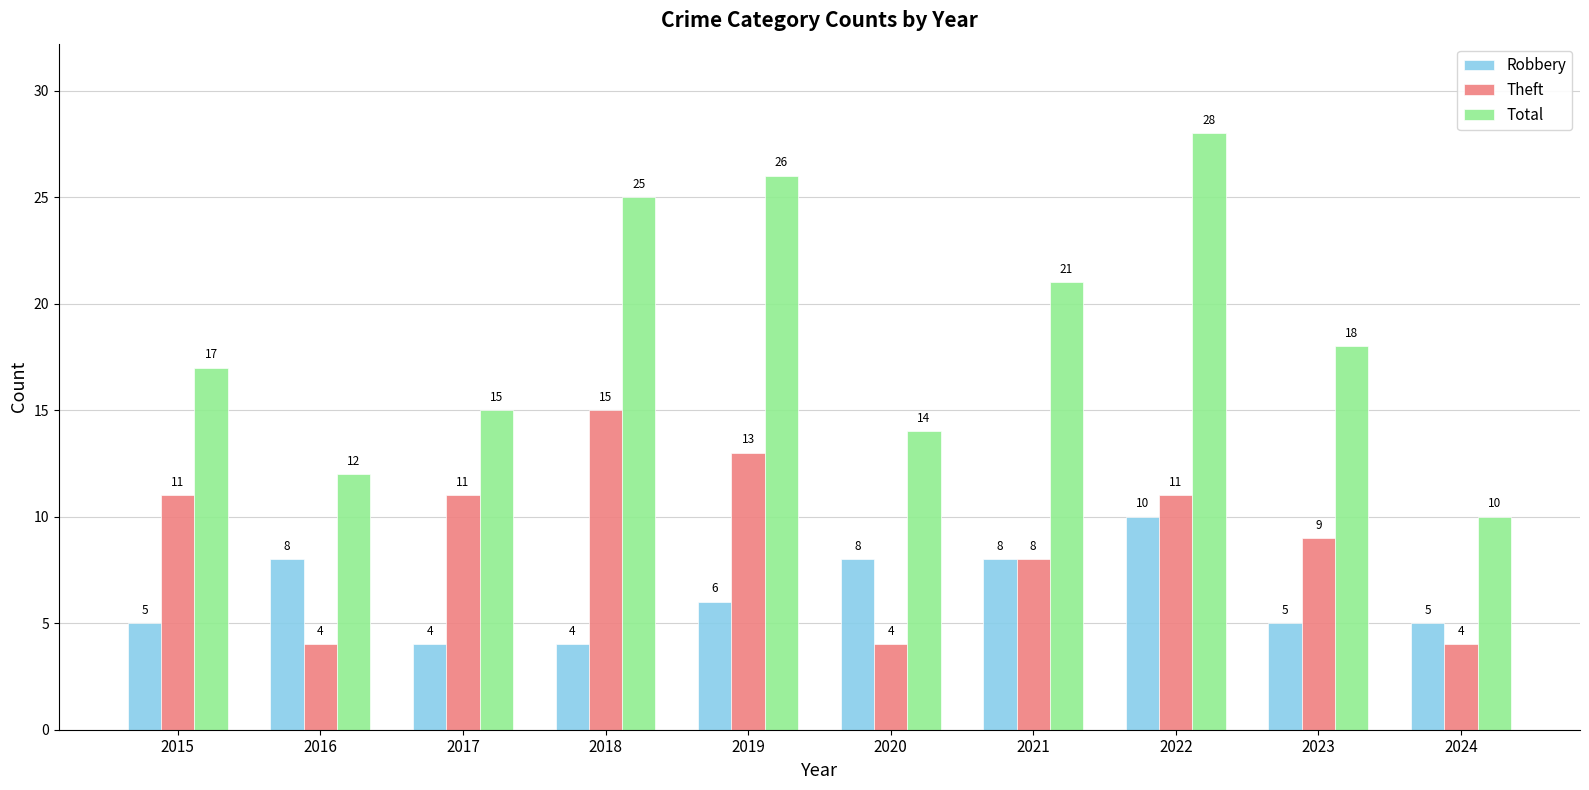

What is the spread (max minus min) of values at 2024?

6